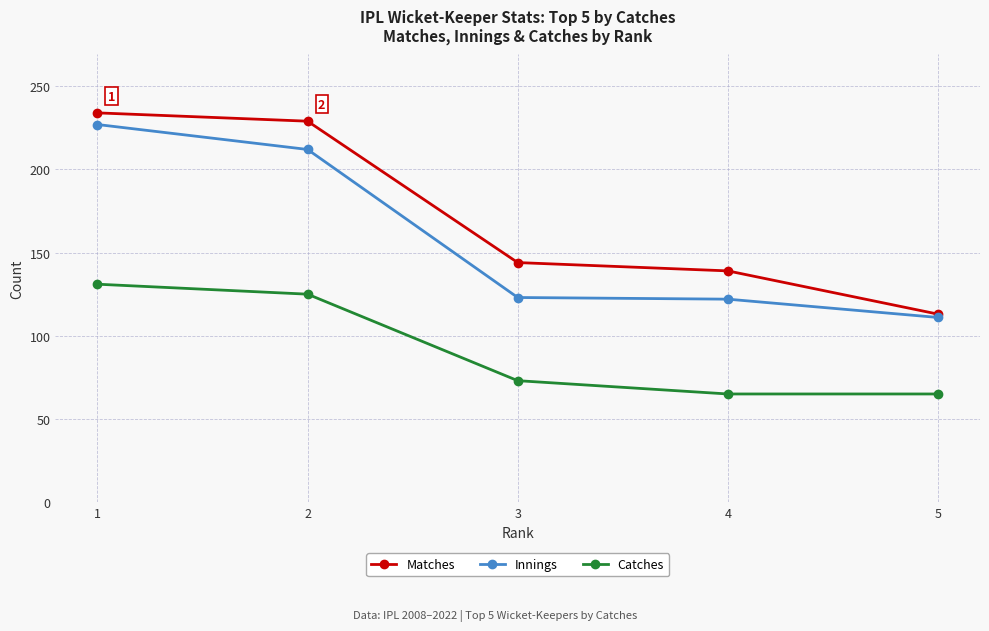

True or false: Innings has a value of 111 at 5.

True